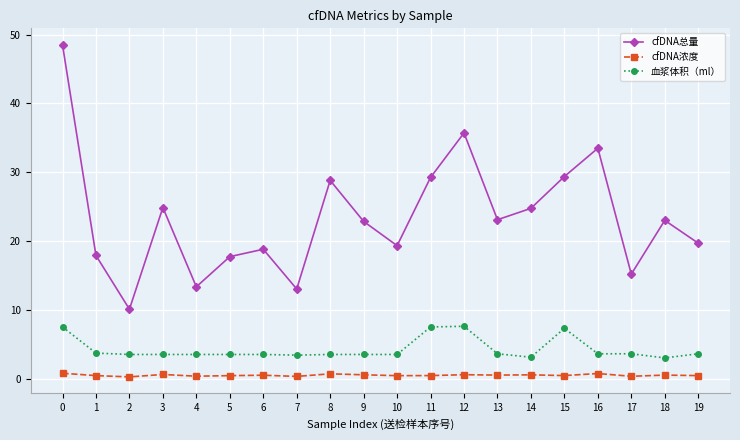

What is the greatest value displayed?

48.5